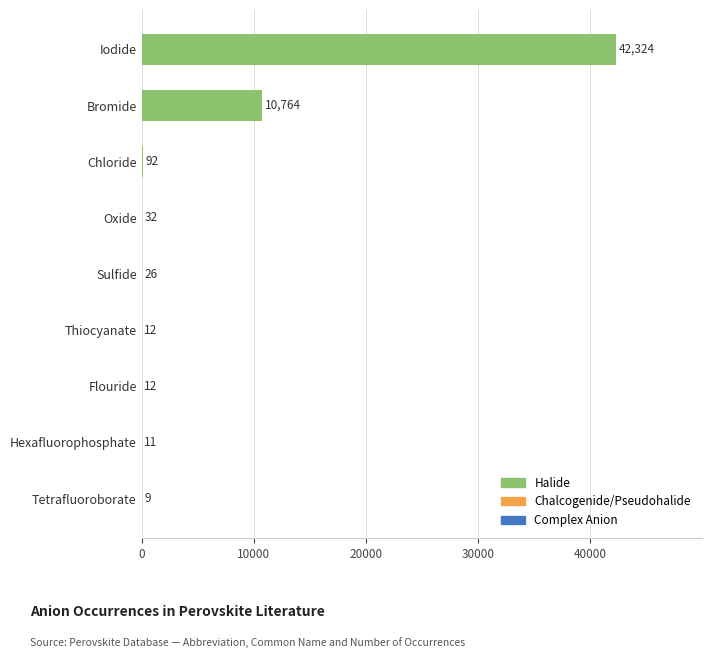

Does the chart contain stacked bars?

No